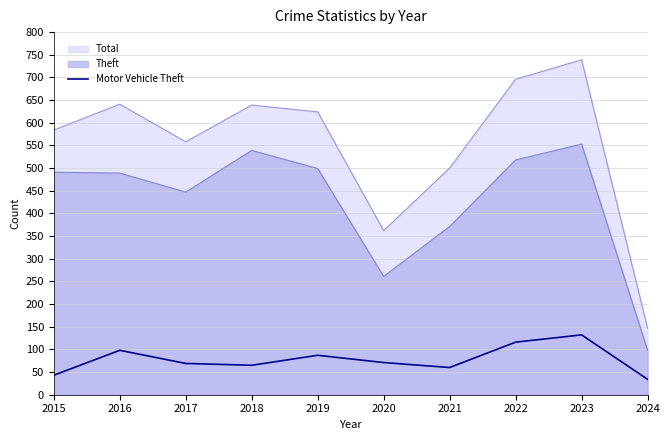

Where is the data nearest to the value 83?

2019